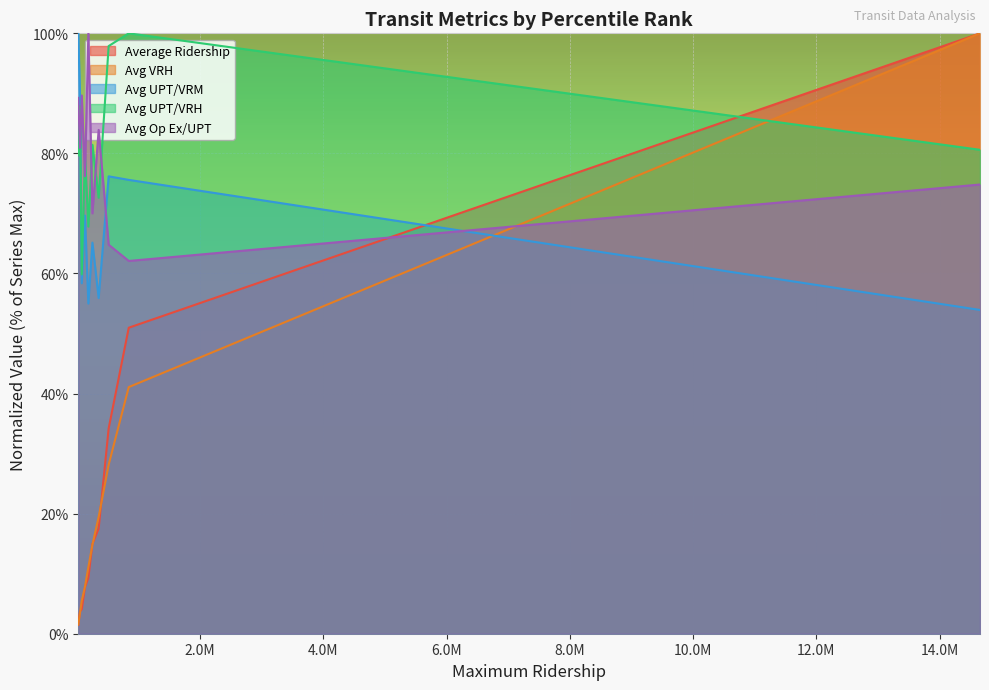

Reading left to right, list all the values displayed in this chart.

Average Ridership: 1-10=1.5	11-20=3.7	21-30=4.1	31-40=7.7	41-50=9.3	51-60=15.0	61-70=17.5	71-80=34.2	81-90=51.0	>90=100.0
Avg VRH: 1-10=1.5	11-20=3.4	21-30=5.5	31-40=7.8	41-50=11.1	51-60=14.8	61-70=19.5	71-80=28.2	81-90=41.1	>90=100.0
Avg UPT/VRM: 1-10=100.0	11-20=89.8	21-30=58.4	31-40=69.7	41-50=55.0	51-60=65.1	61-70=55.9	71-80=76.2	81-90=75.6	>90=53.9
Avg UPT/VRH: 1-10=79.7	11-20=87.9	21-30=59.8	31-40=79.9	41-50=67.8	51-60=81.4	61-70=72.6	71-80=97.9	81-90=100.0	>90=80.6
Avg Op Ex/UPT: 1-10=89.3	11-20=80.9	21-30=89.7	31-40=76.2	41-50=100.0	51-60=70.0	61-70=83.9	71-80=64.8	81-90=62.1	>90=74.8